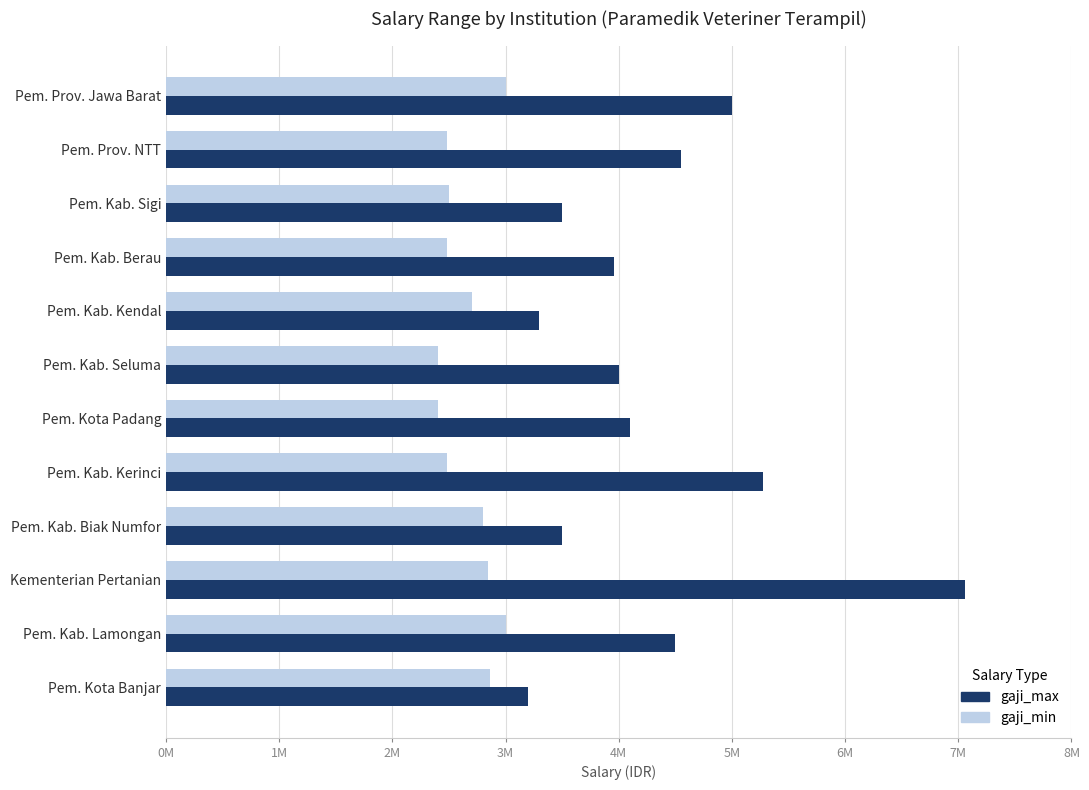

What are all the series names shown in the legend?

gaji_max, gaji_min